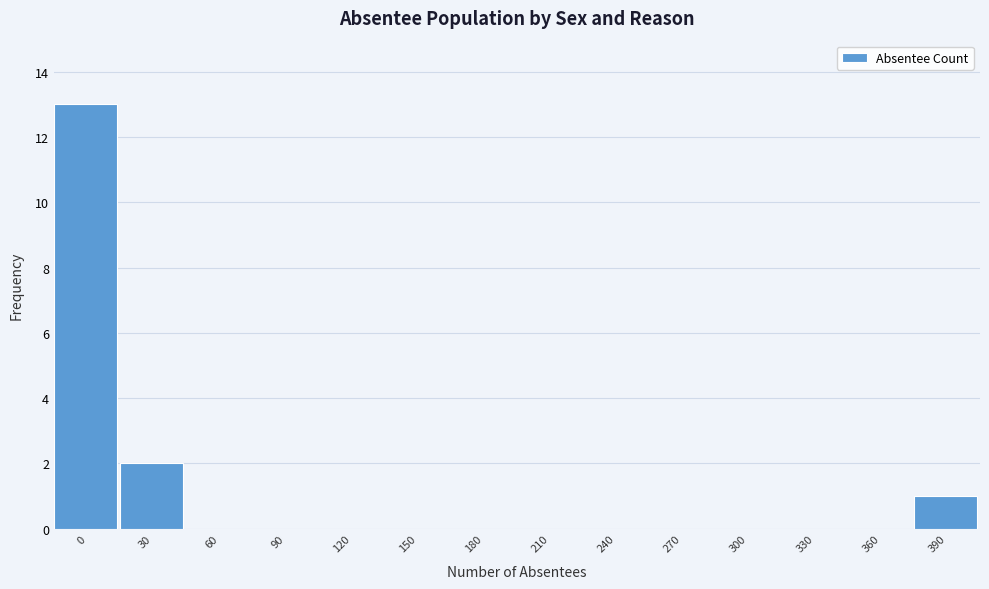

Reading left to right, transcribe all the data shown in this chart.

0=13	30=2	60=0	90=0	120=0	150=0	180=0	210=0	240=0	270=0	300=0	330=0	360=0	390=1